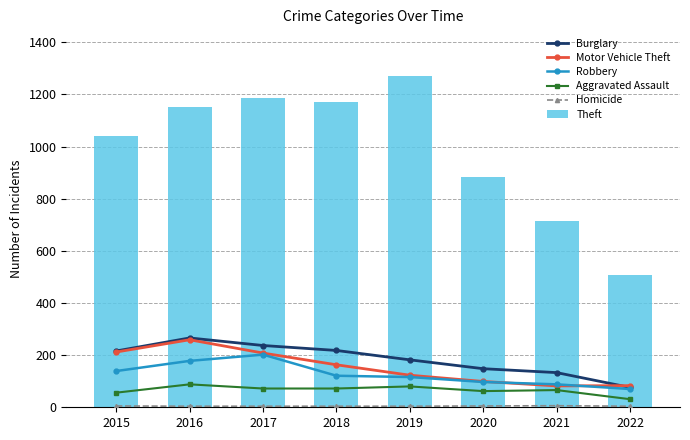

Which series has the largest total across all categories?

Theft